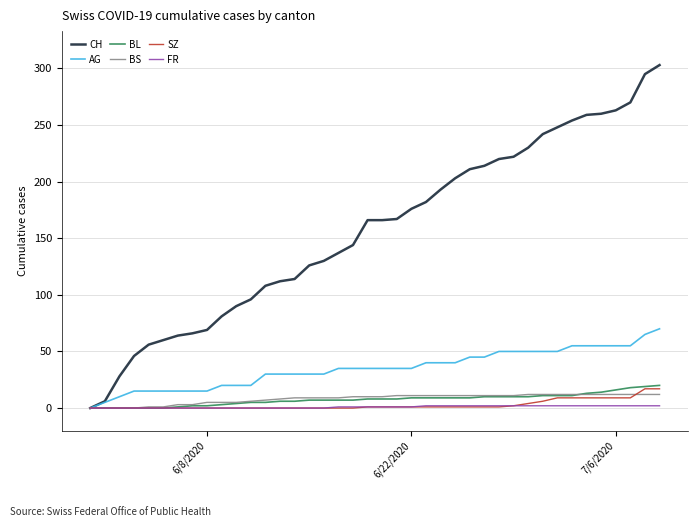

Which series has the widest spread of values?

CH